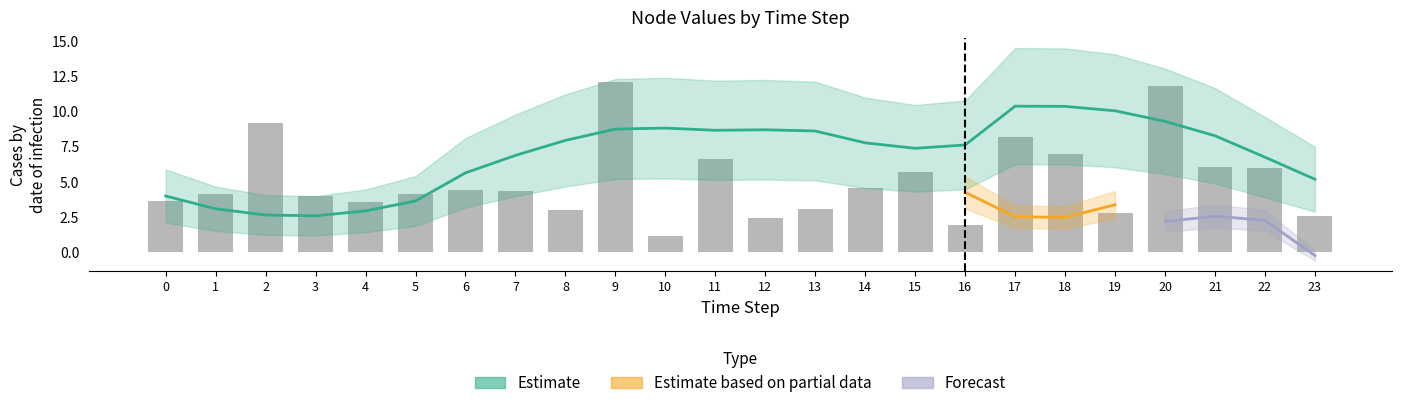

Where does the Node 2 series first go above 4?

1